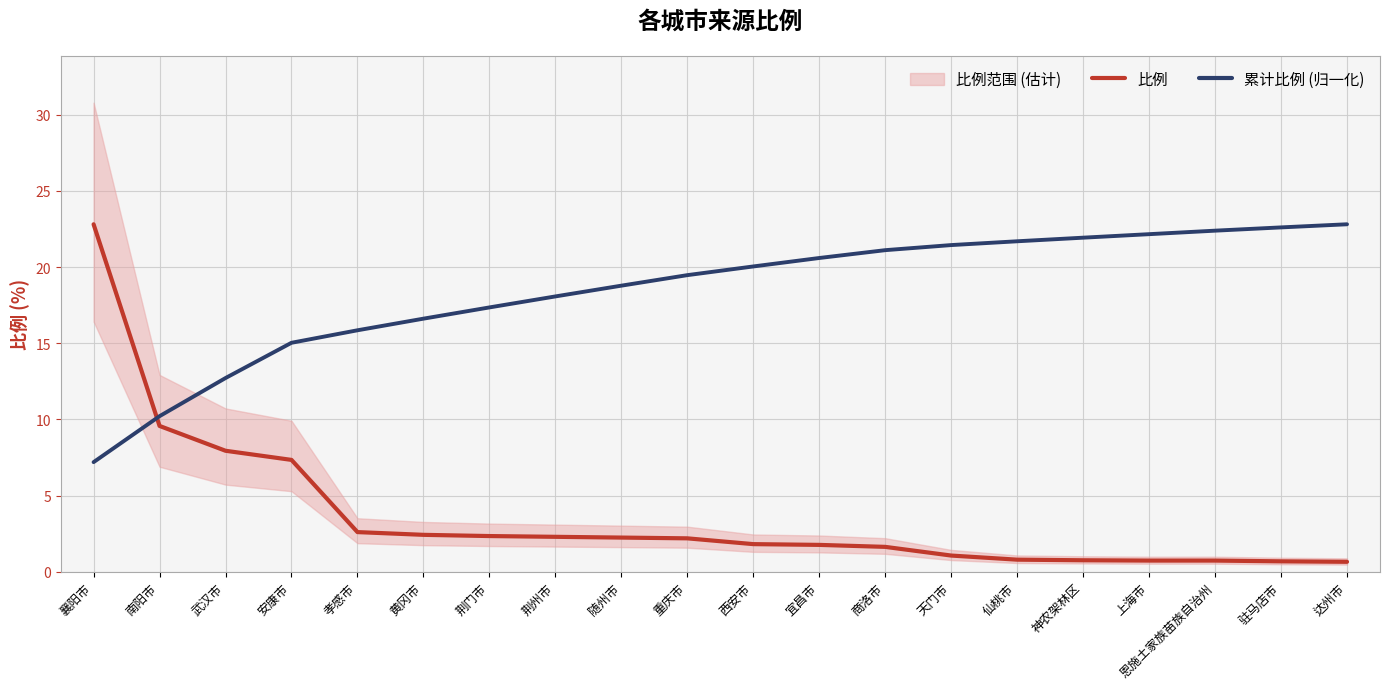

How many categories are shown in the chart?

20